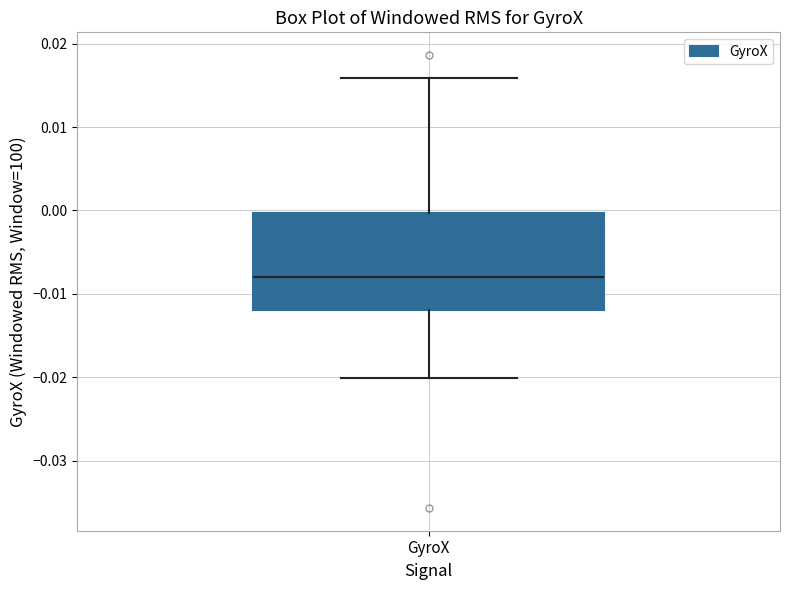

Where is the lower edge of the box for GyroX on the y-axis? The values are not printed on the chart, so give them approximately, as read against the axis.

-0.012